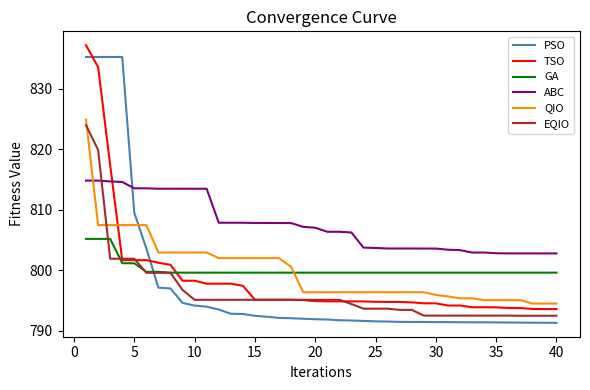

After their last crossing, which series has the higher values: QIO or PSO?

QIO